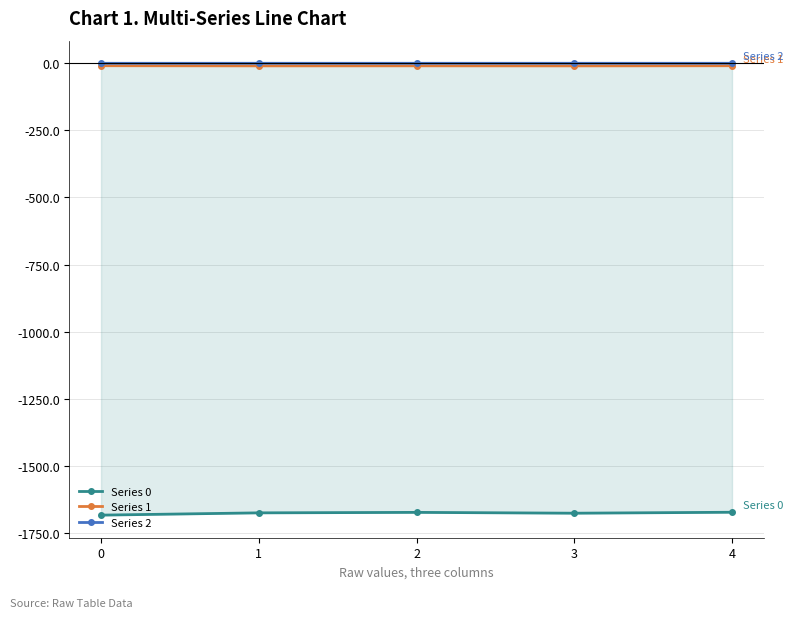

The value of Series 0 at 3 is -570.1. True or false?

False